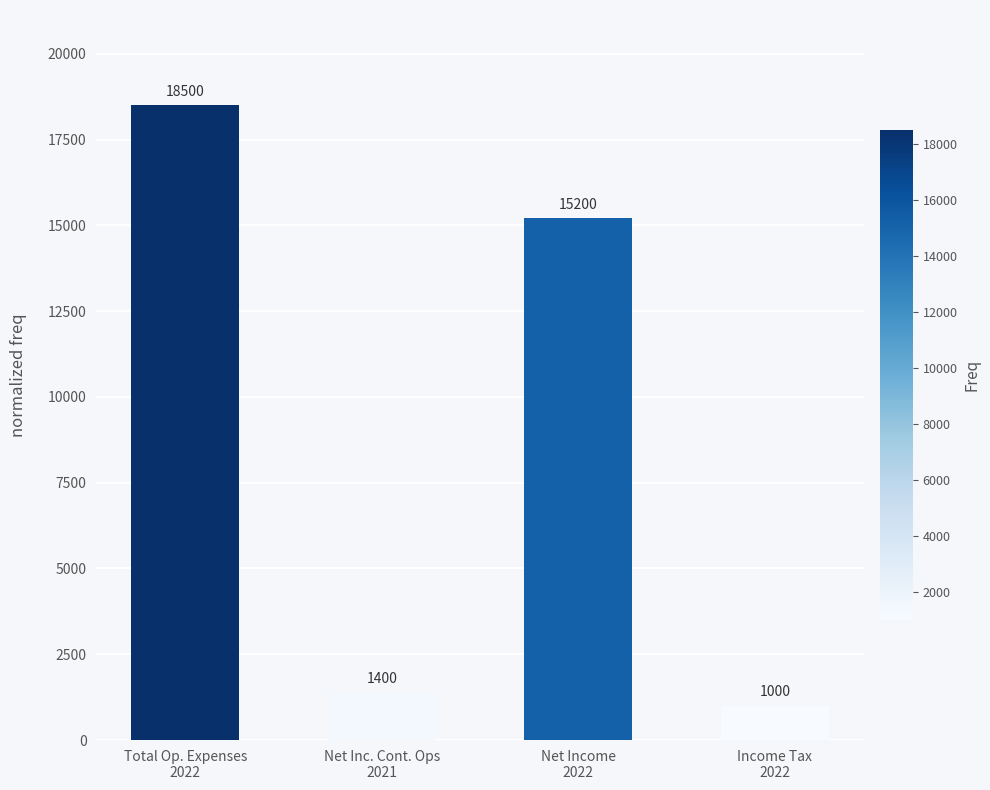

What is the label of the 2nd bar from the right?

Net Income
2022